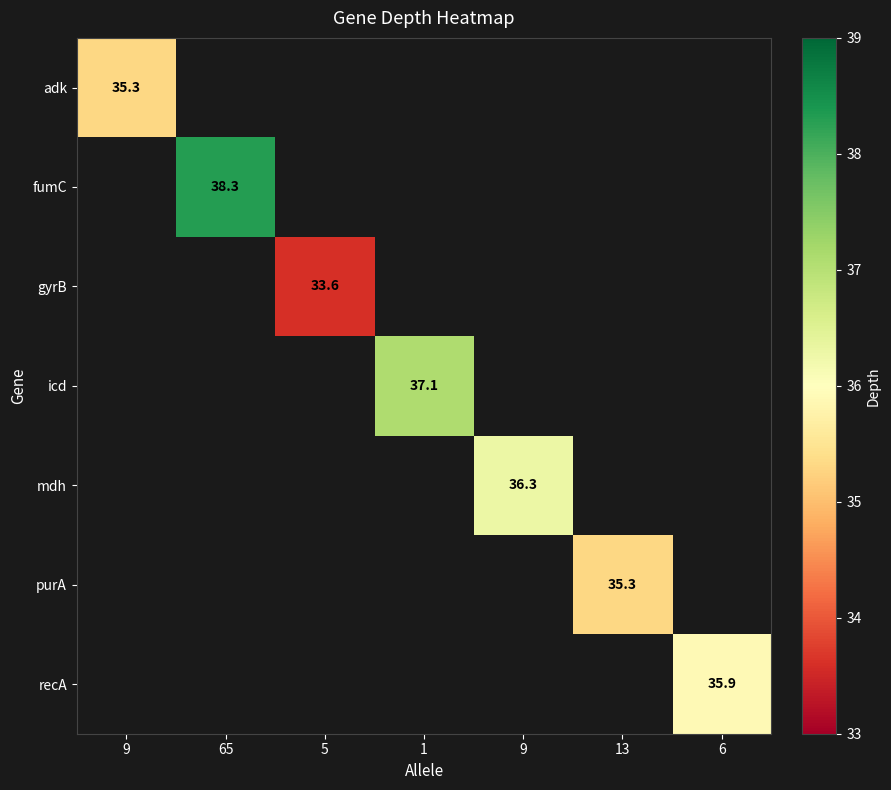

The value of recA at 6 is 35.9. True or false?

True